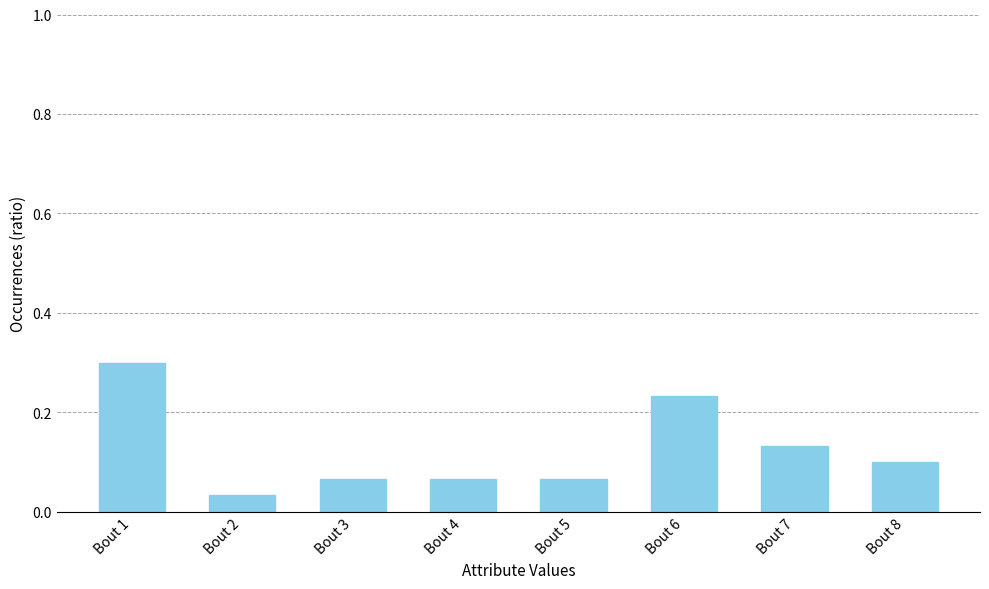

Which category has the highest value across all series?

Bout 1